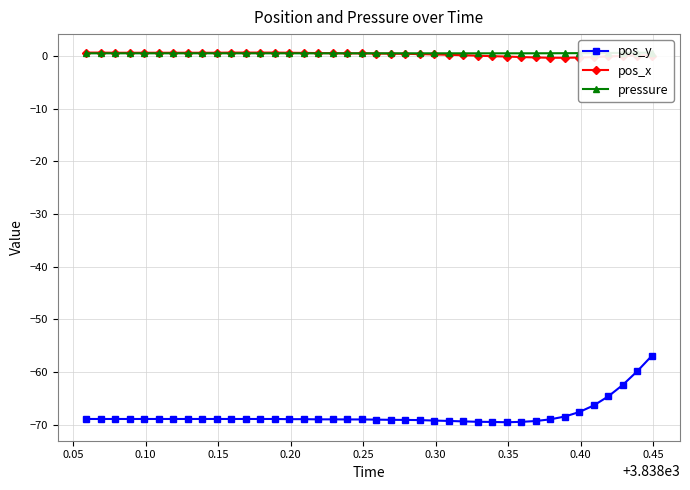

True or false: pos_y and pos_x cross at least once.

False